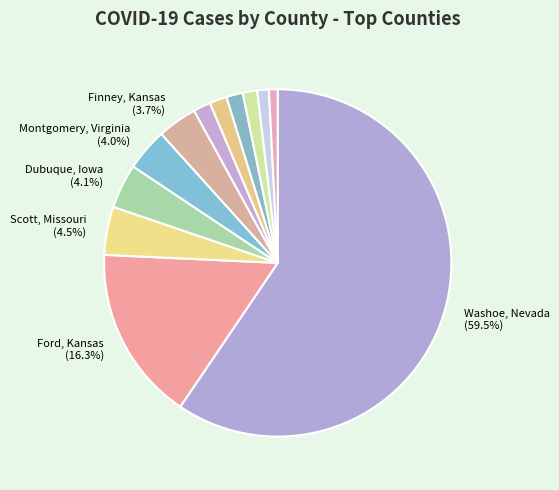

How many slices are in this pie chart?

12